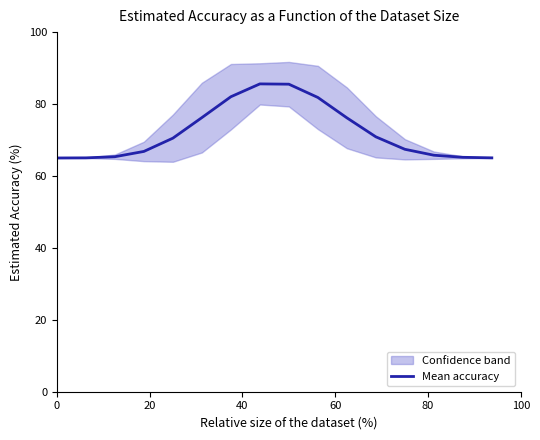

Reading right to left, extract all data points from this chart.

65.0	65.2	65.8	67.4	70.9	76.2	81.8	85.5	85.6	82.0	76.2	70.5	66.8	65.4	65.0	65.0